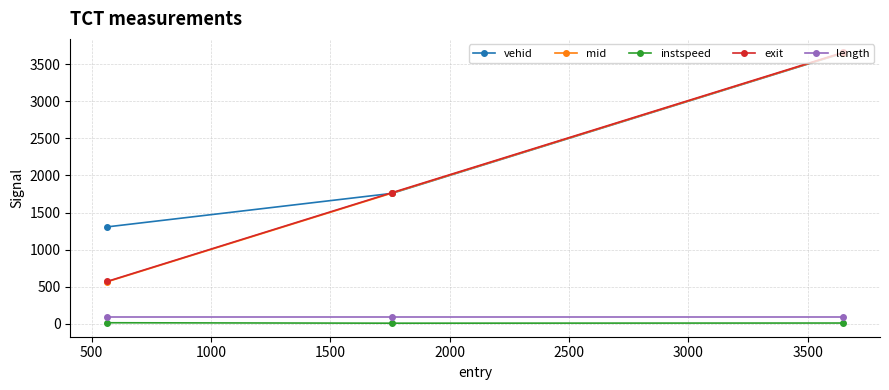

What is the lowest value of the mid series?

567.2